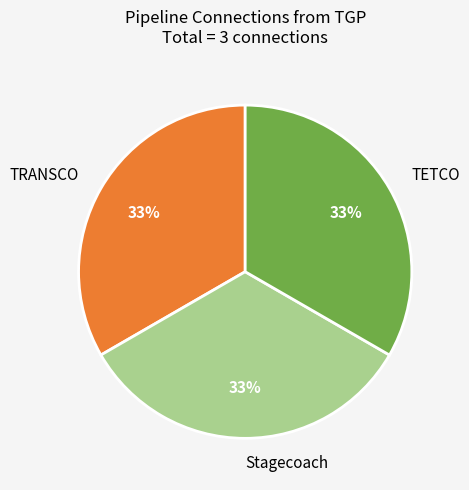

Is there any slice that represents more than half of the pie?

No